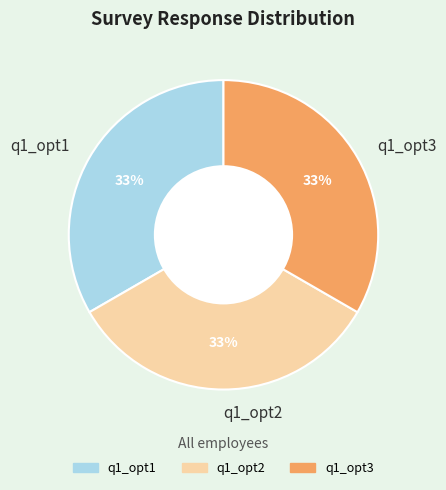

What is the ratio of the value at q1_opt3 to the value at q1_opt2?

1.0